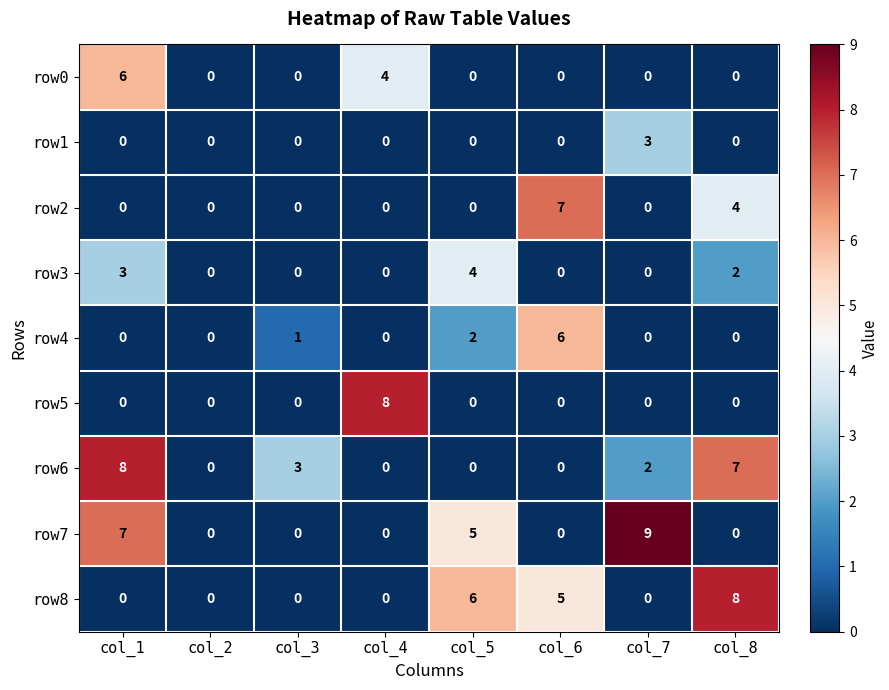

What is the difference between the maximum and second lowest values in the row8 series?

8